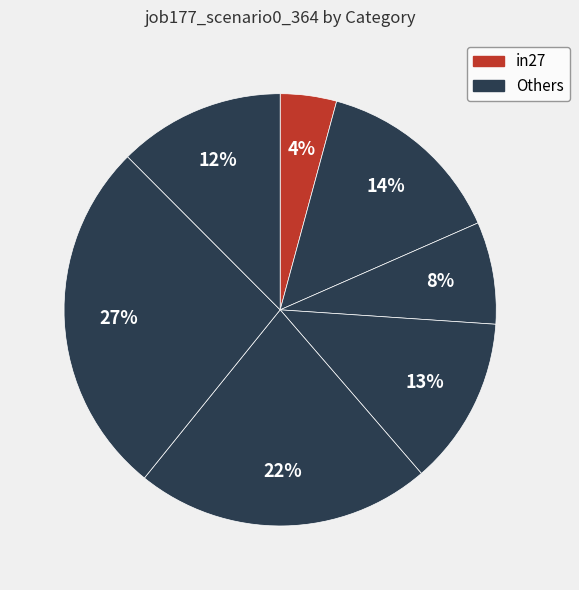

Count the number of slices in the pie.

7